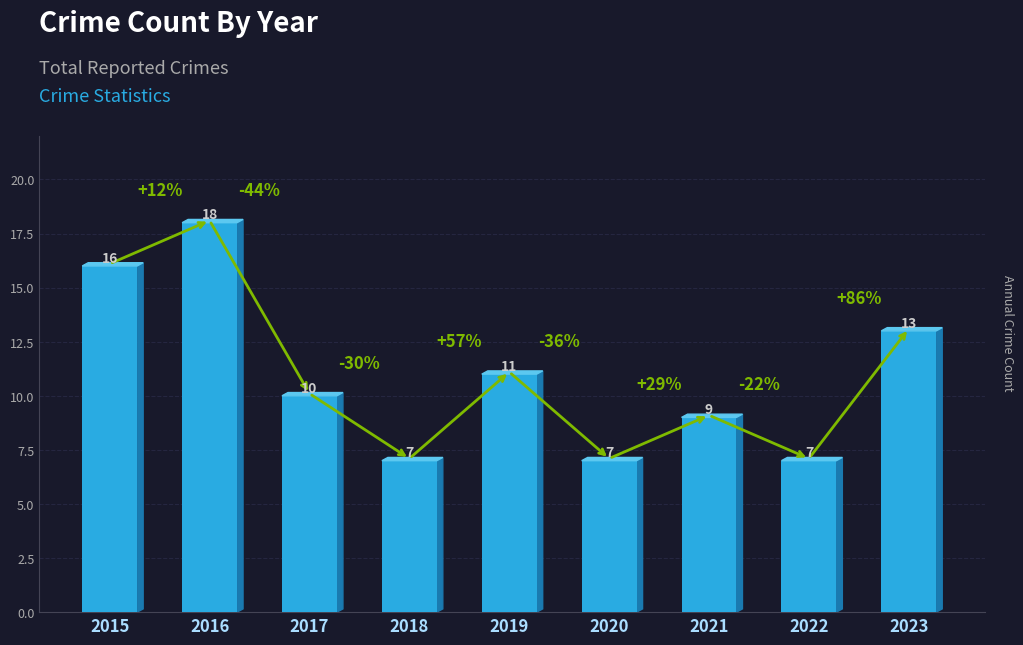

The value at 2020 is 3. True or false?

False